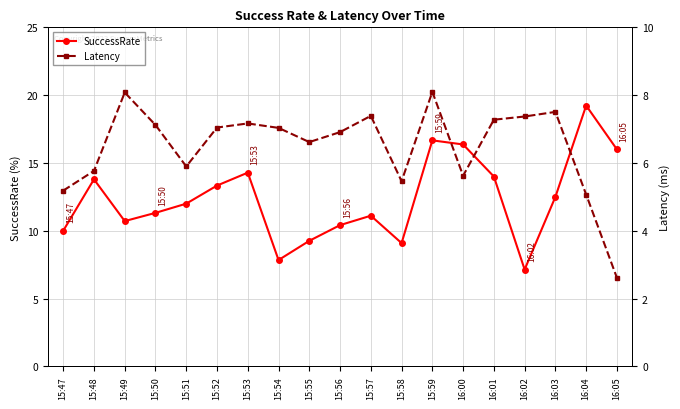

What position from the right is 16:04?

2